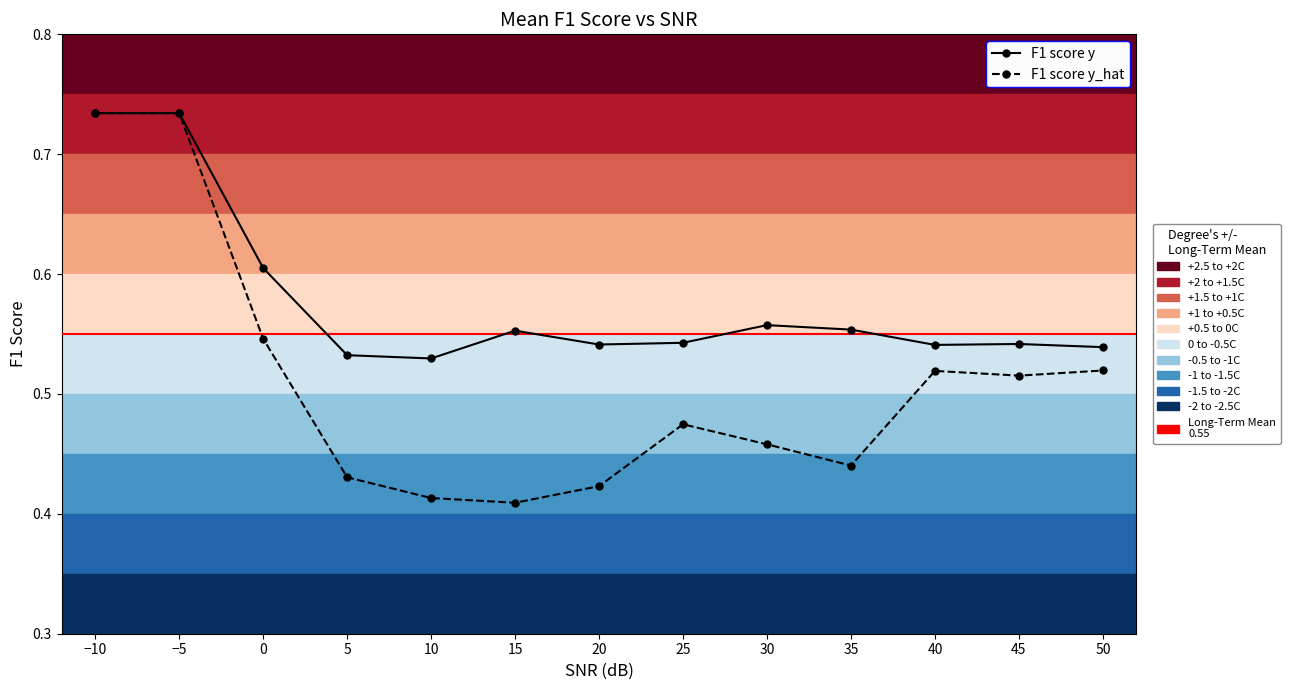

What is the total value across all series at 25?

1.0